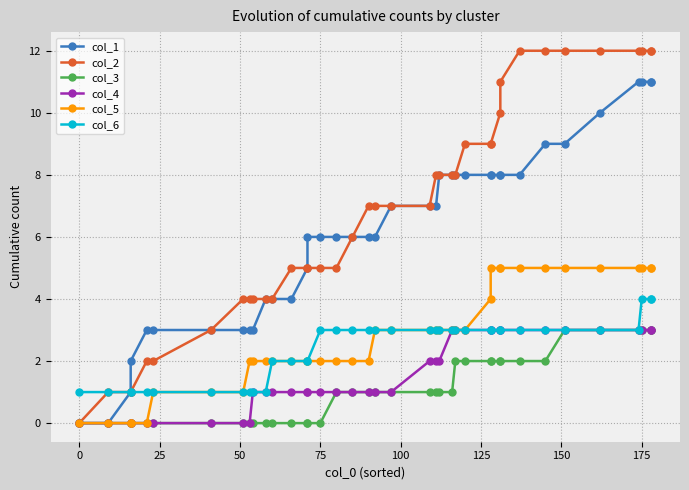

True or false: col_5 and col_4 cross at least once.

False